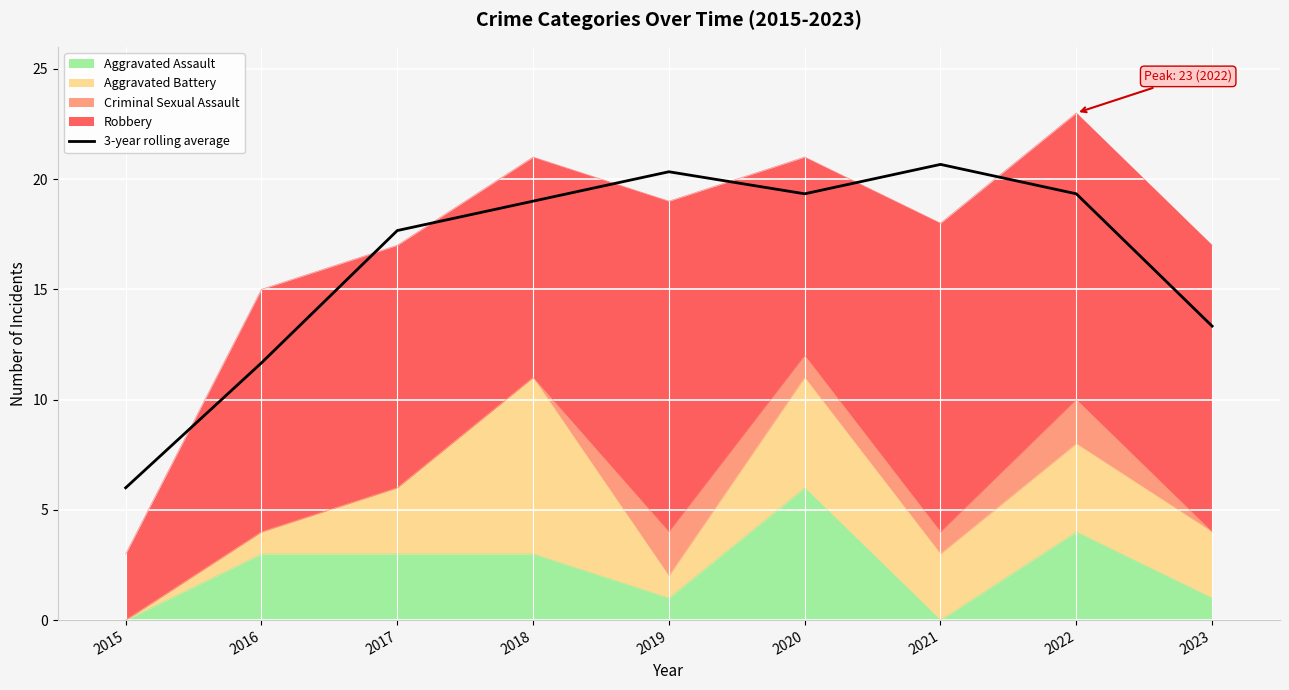

List the labels in order of value, smallest first.

2015, 2016, 2023, 2017, 2018, 2020, 2022, 2019, 2021